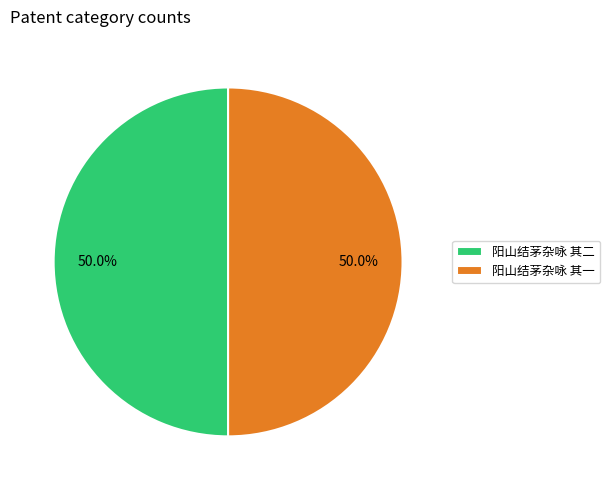

Count the number of slices in the pie.

2